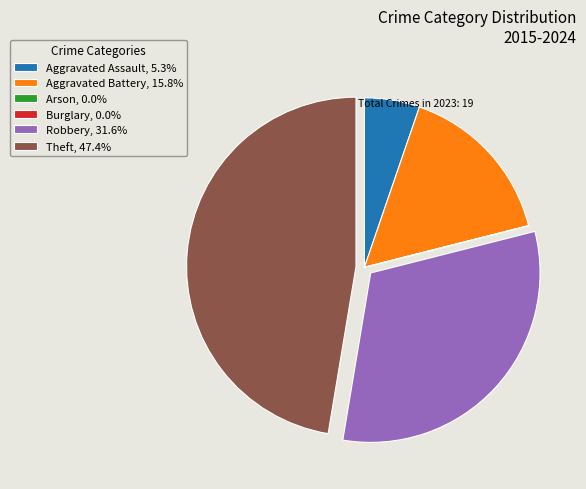

Combined, do Robbery, 31.6% and Aggravated Battery, 15.8% account for over 50%?

No